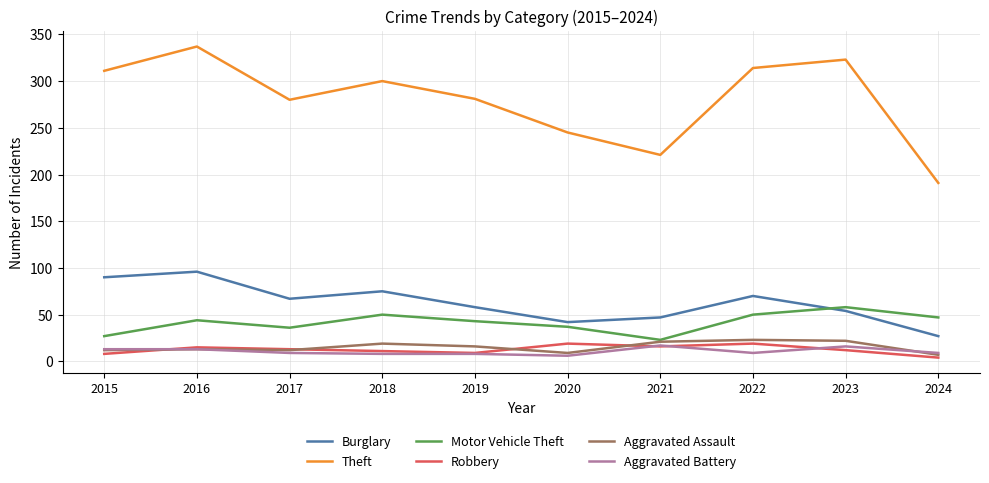

What is the maximum value for Motor Vehicle Theft?

58